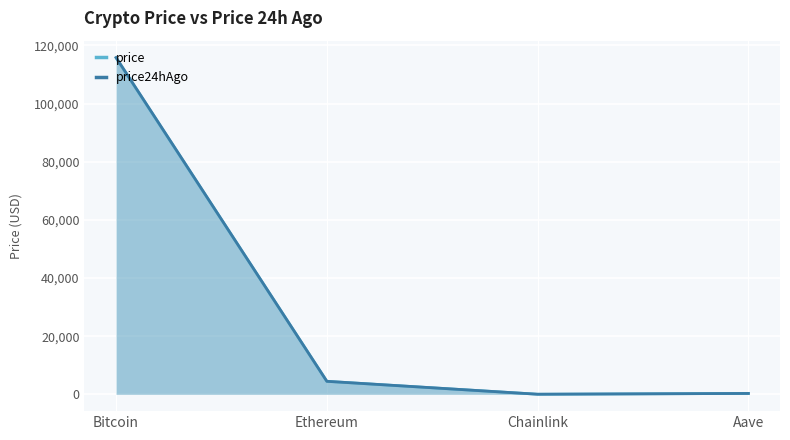

Which series has the widest spread of values?

price24hAgo